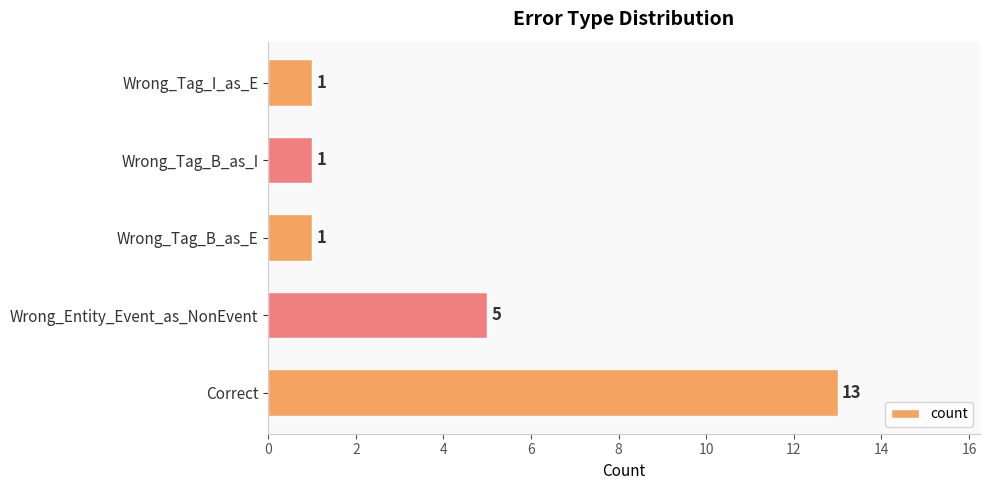

What is the sum of the values at Wrong_Entity_Event_as_NonEvent and Correct?

18